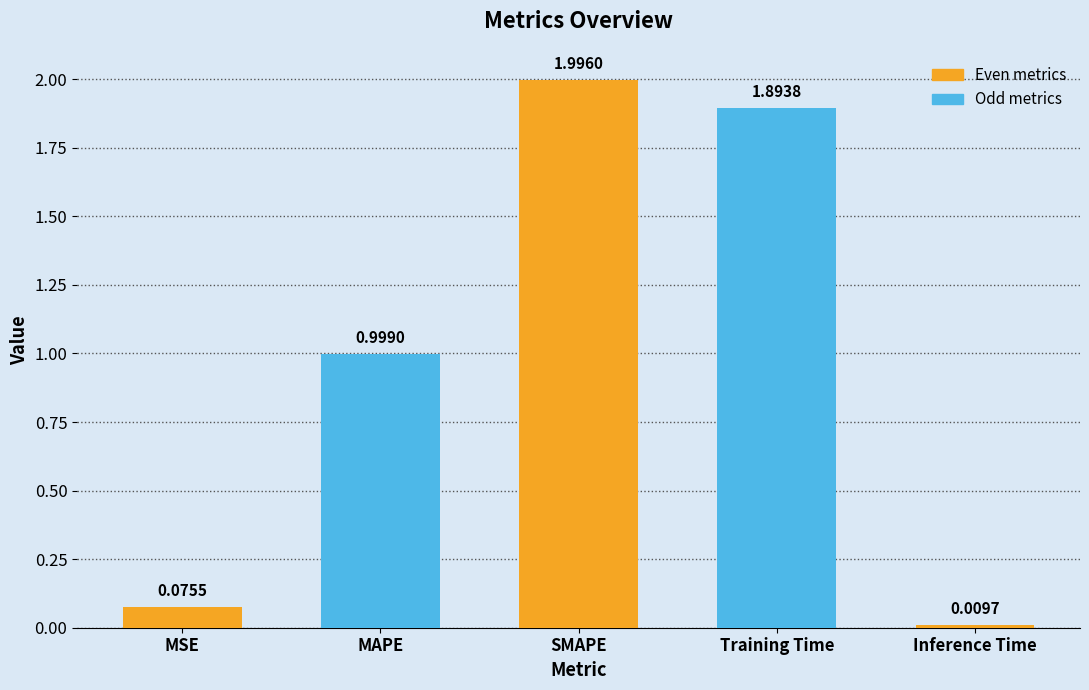

Which has a higher value, MAPE or Inference Time?

MAPE